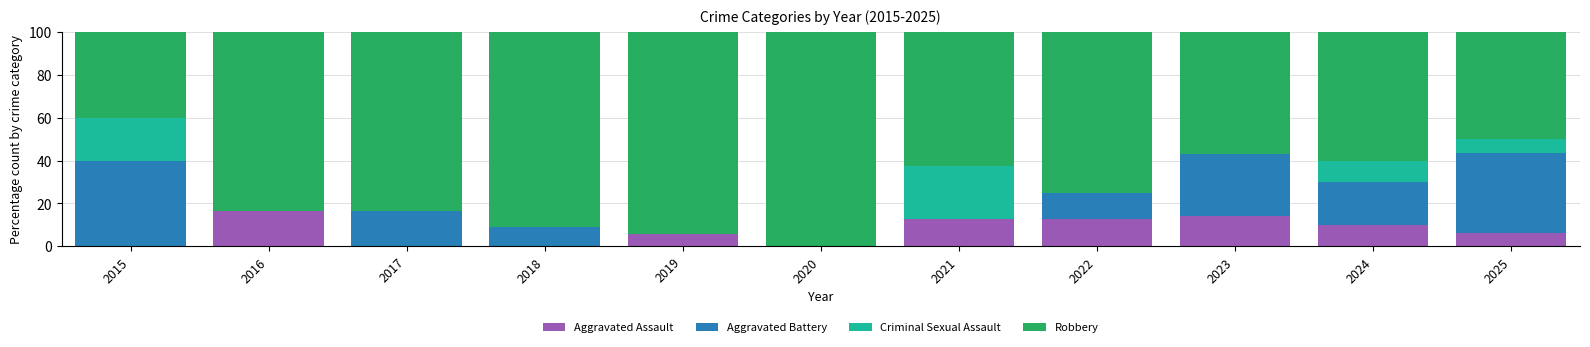

What is the total value across all series at 2019?

100.0